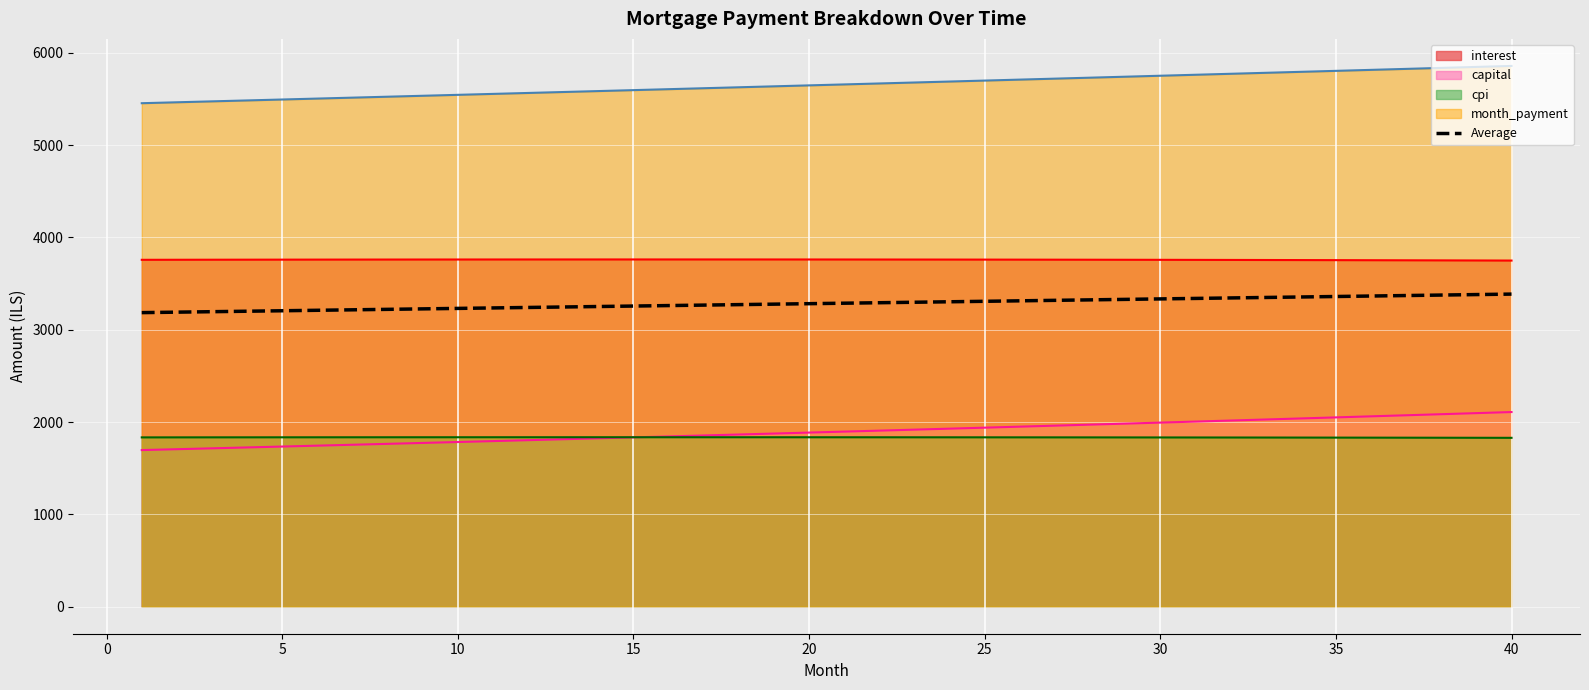

List the series in order of their peak value, highest first.

month_payment, interest, Average, capital, cpi